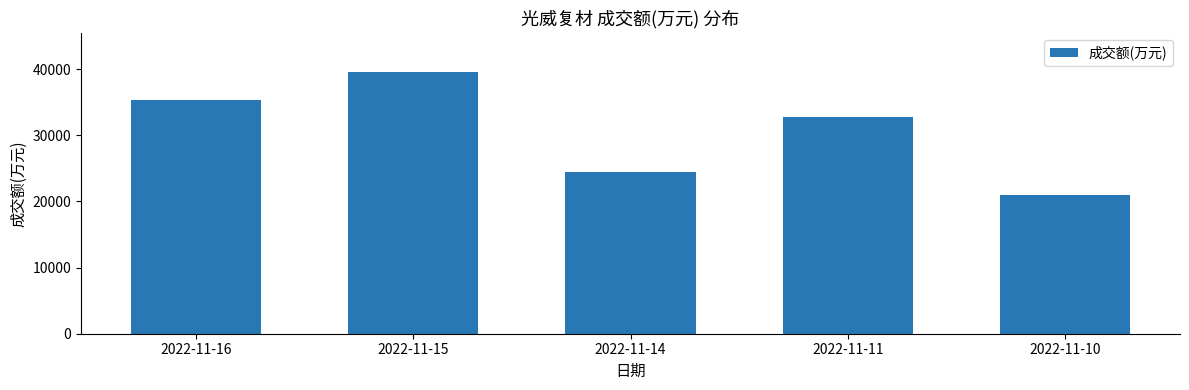

Where is the data nearest to the value 30272?

2022-11-11